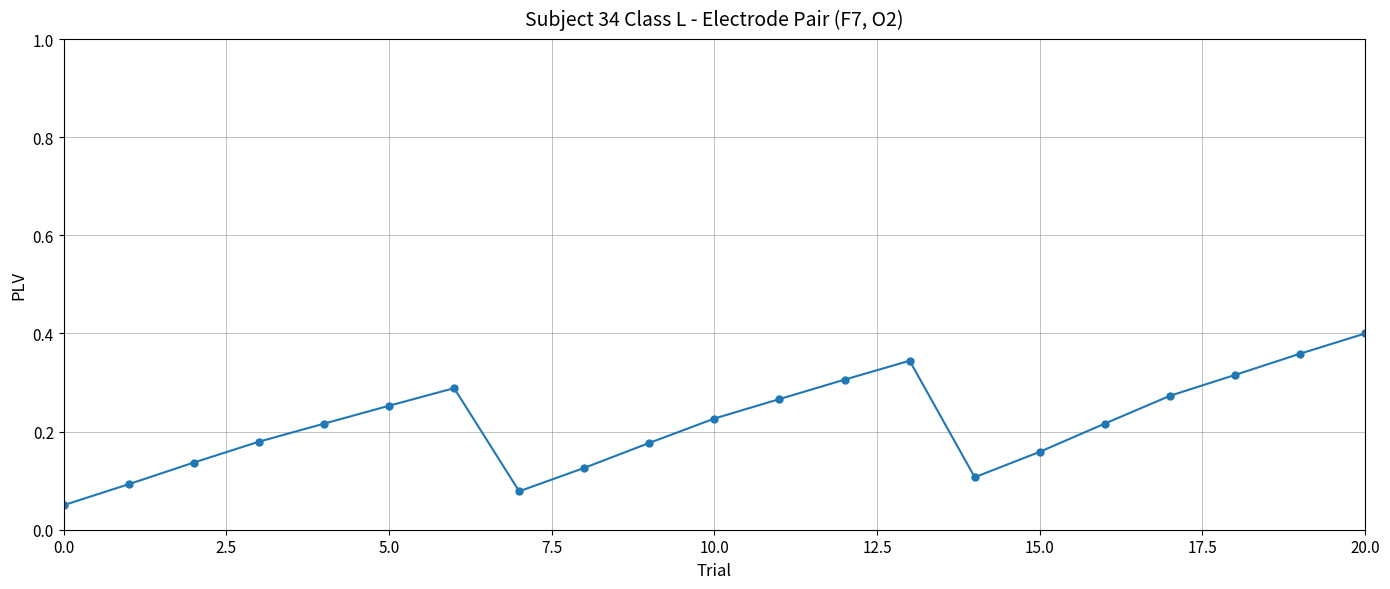

What is the sum of all values?

4.6